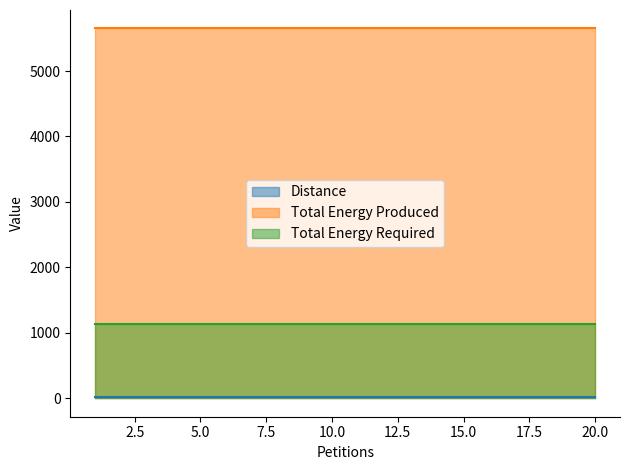

What is the value of the Distance point at the 19th from the left?

12